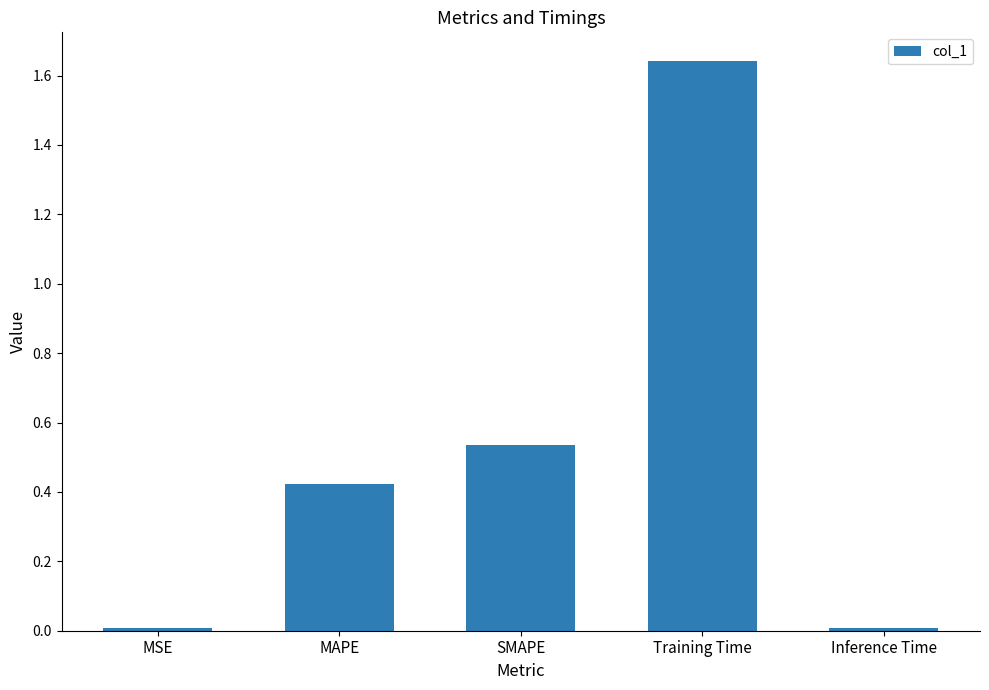

What position from the right is Inference Time?

1